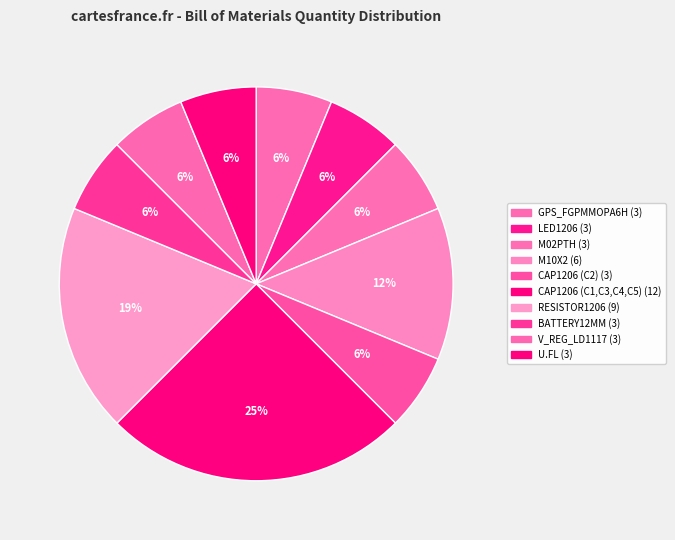

Does CAP1206 (C2) account for over 50% of the chart?

No